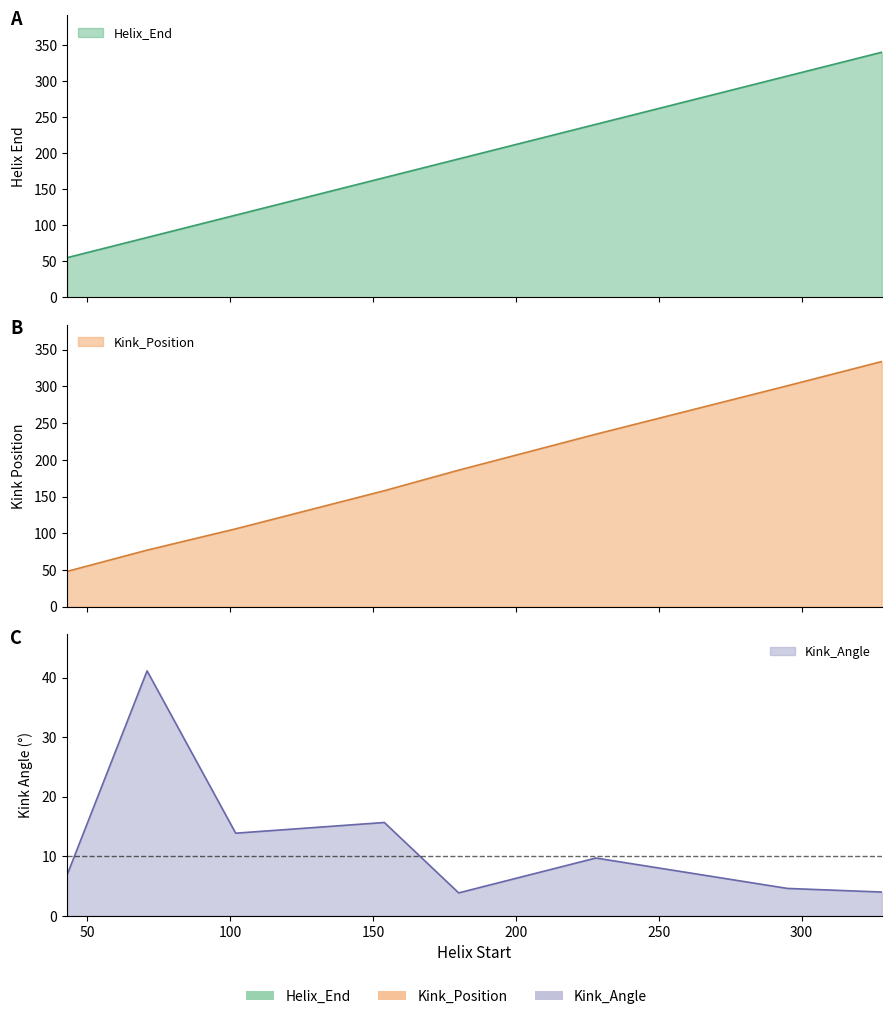

Which series has the widest spread of values?

Kink_Position